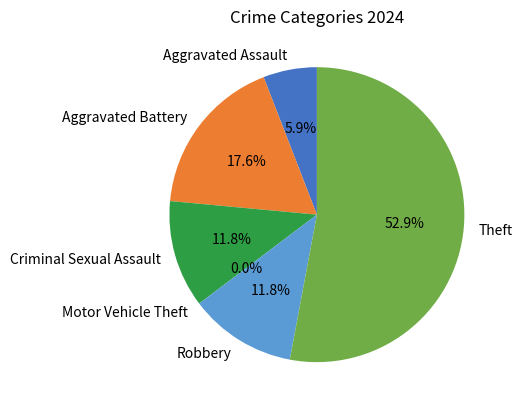

To the nearest percent, what is the difference between the largest and smallest slice percentages?

53%